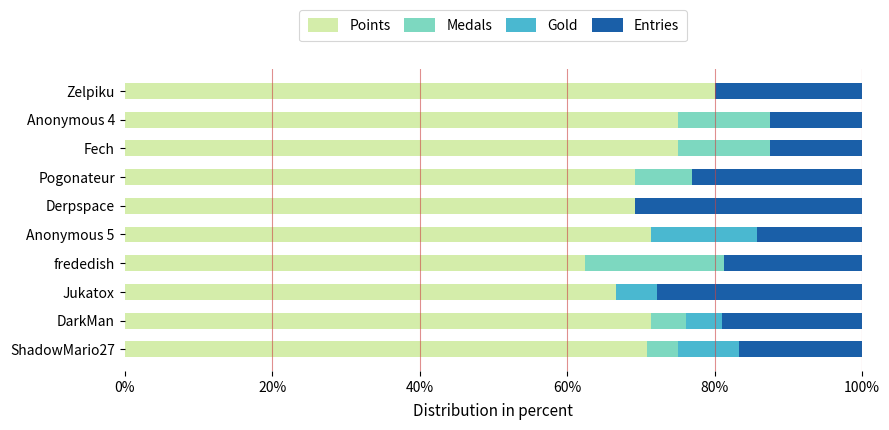

What is the highest value of the Points series?

80.0